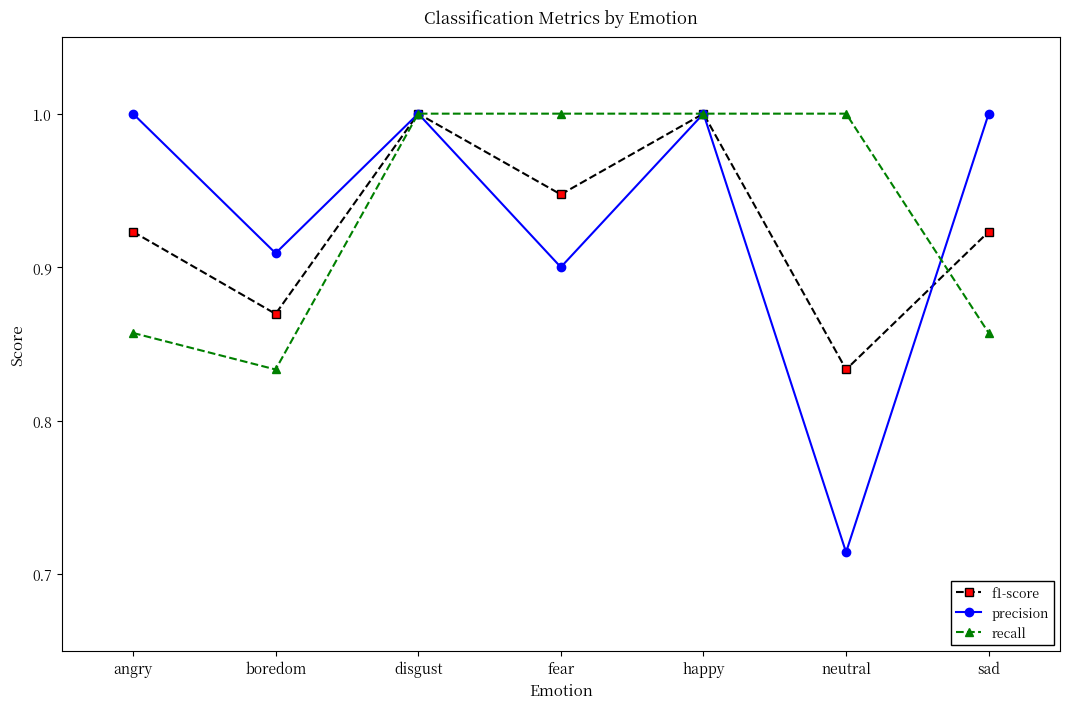

How many data points does each series have?

7